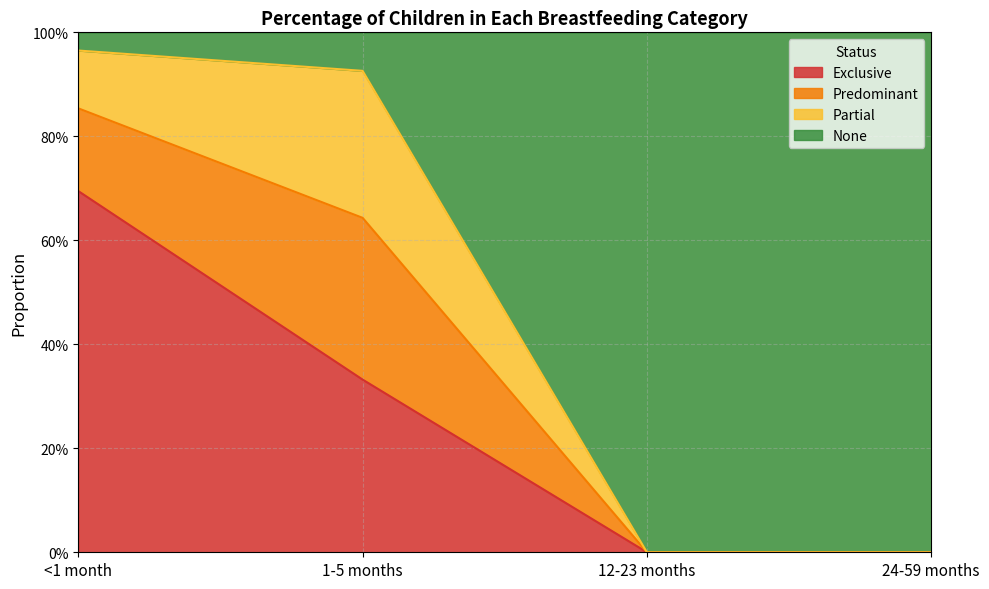

Does the chart display data point markers on the line(s)?

No